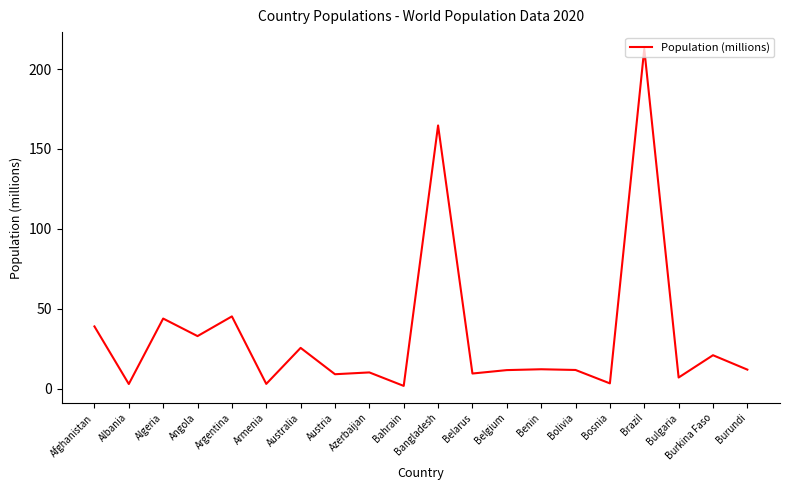

The chart shows a value of 21.1 at Angola. True or false?

False